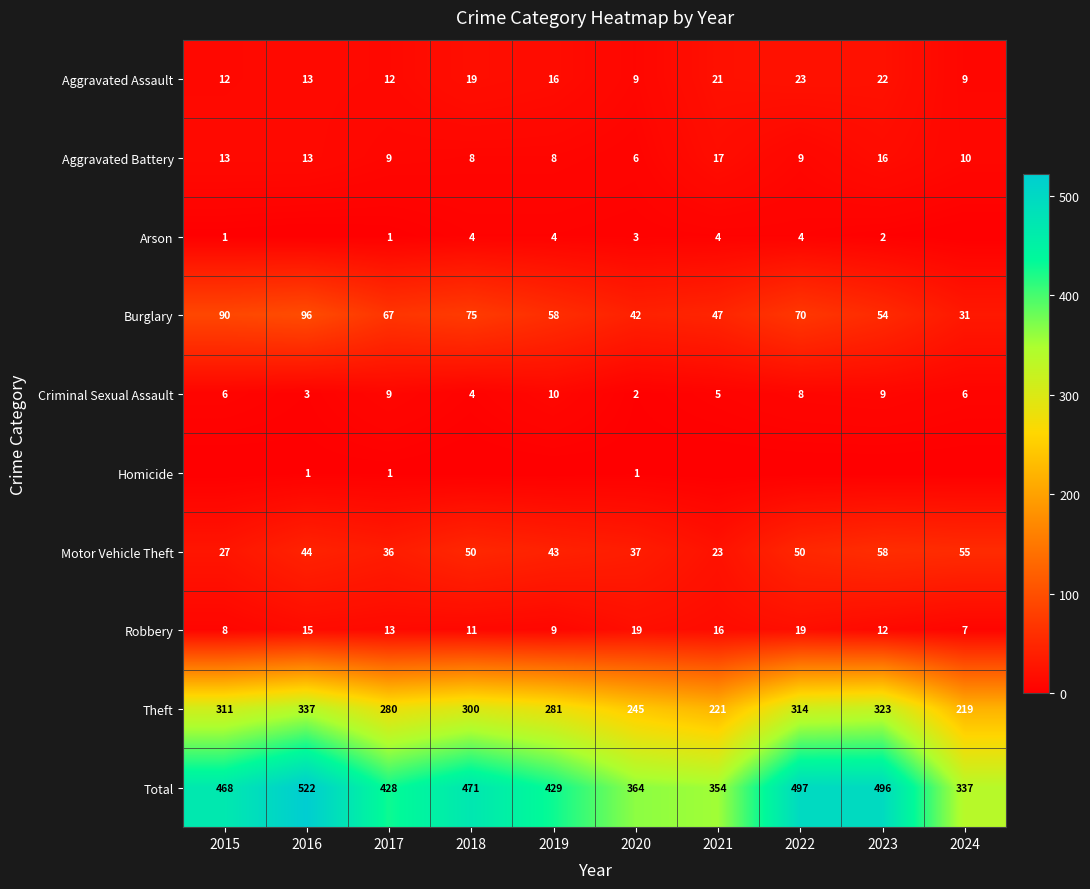

Which has a higher value, 2022 or 2019?

2022